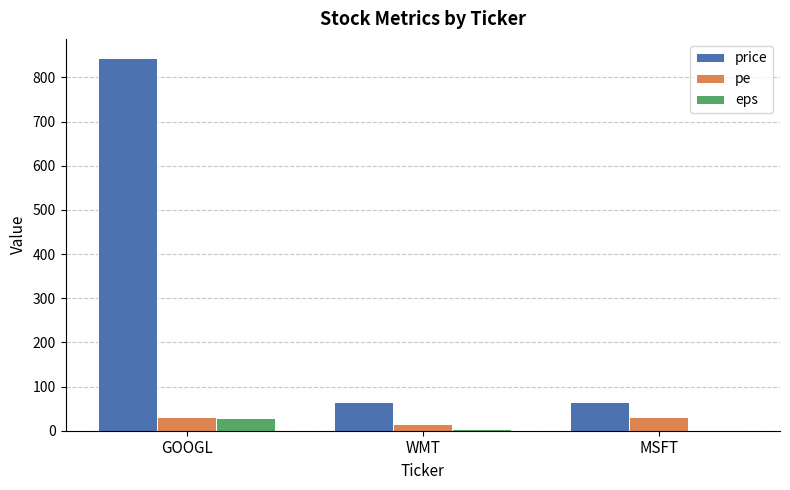

At which category is the sum across all series the highest?

GOOGL